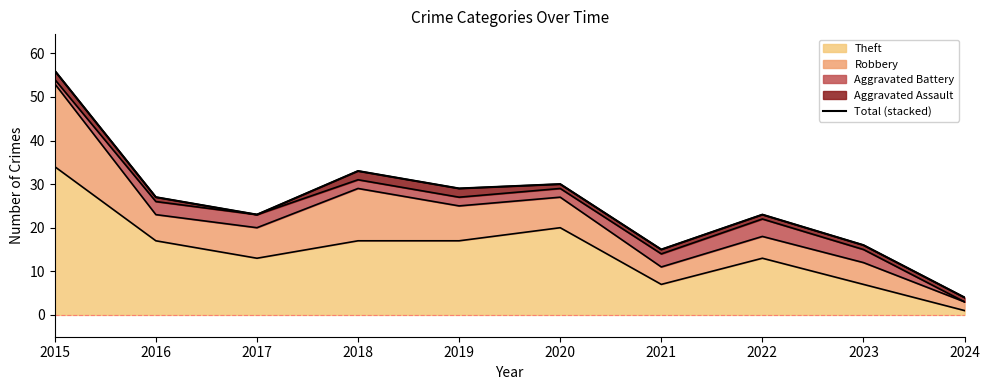

The Theft series shows 13 at 2017. True or false?

True